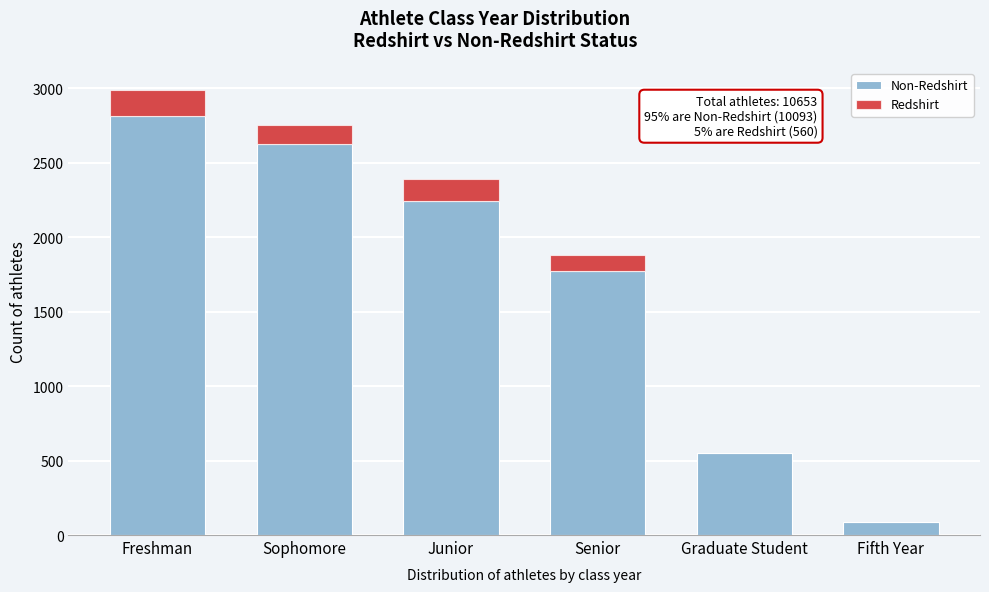

What is the total value across all series at Senior?

1882